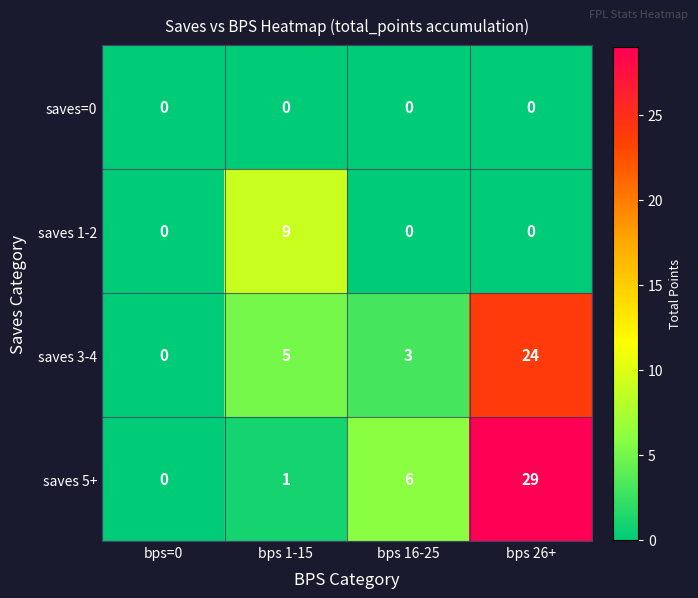

Reading left to right, list all the values displayed in this chart.

saves=0: 0	0	0	0
saves 1-2: 0	9	0	0
saves 3-4: 0	5	3	24
saves 5+: 0	1	6	29